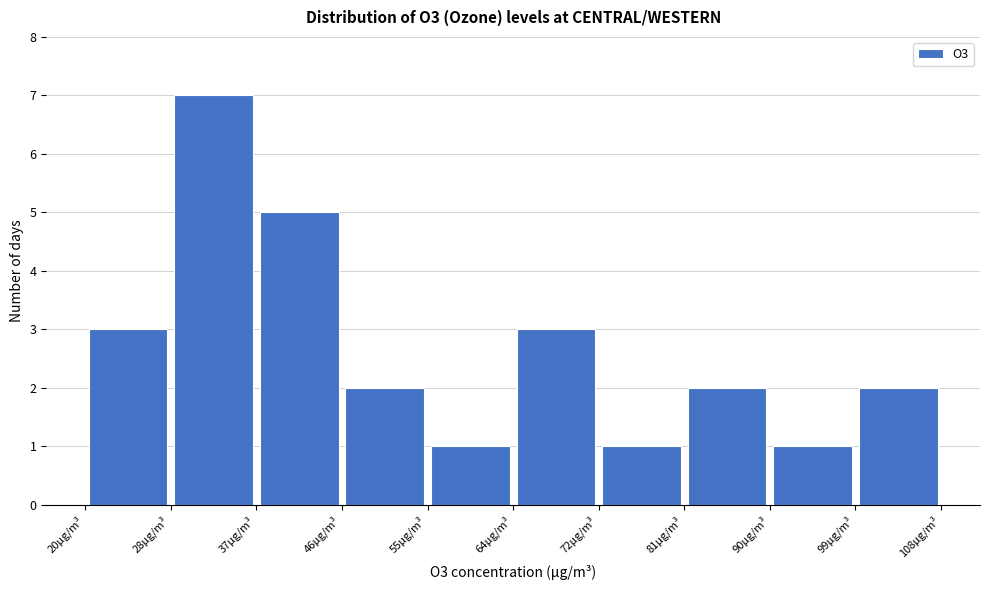

Reading left to right, list every bar in this chart as the range it spans on the x-axis followed by its height. Neither the bar edges nor the heights are printed on the chart, so give them approximately, as read against the axes.

20.0 to 28.8: 3
28.8 to 37.6: 7
37.6 to 46.4: 5
46.4 to 55.2: 2
55.2 to 64.0: 1
64.0 to 72.8: 3
72.8 to 81.6: 1
81.6 to 90.4: 2
90.4 to 99.2: 1
99.2 to 108.0: 2